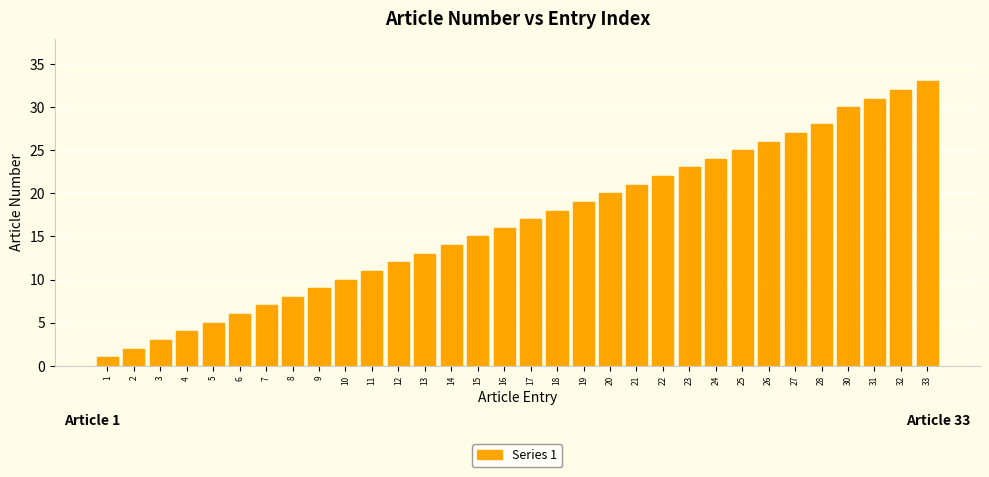

How many data points does each series have?

32